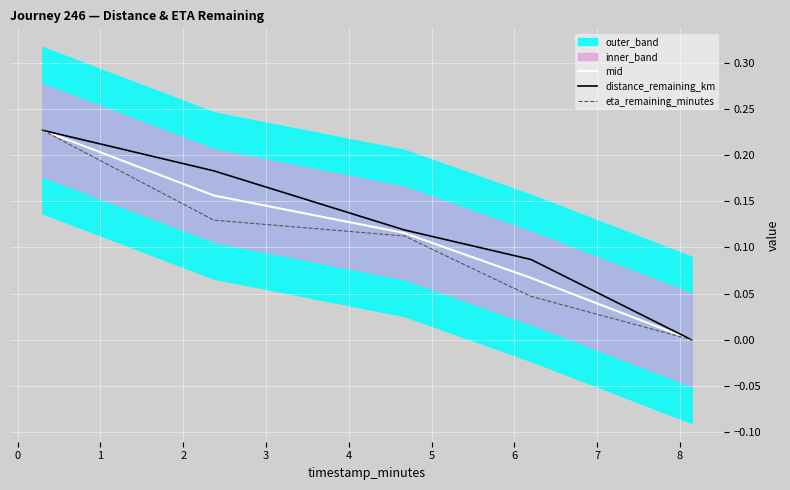

The eta_remaining_minutes series shows 0.1 at 1. True or false?

False